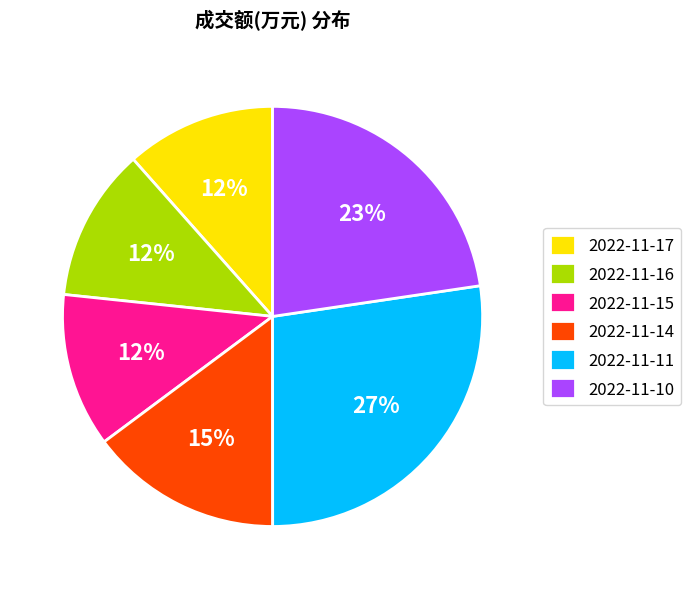

What is the largest slice in the pie chart?

2022-11-11